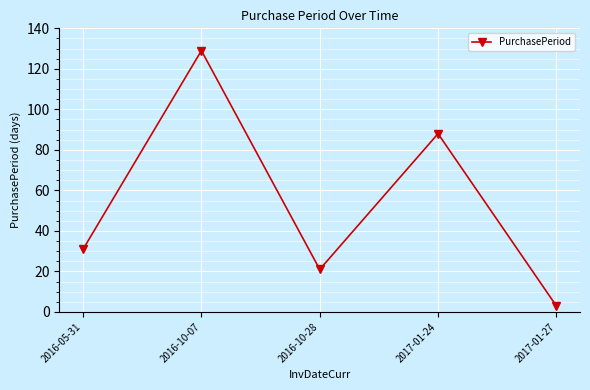

The value at 2016-10-07 is 84. True or false?

False